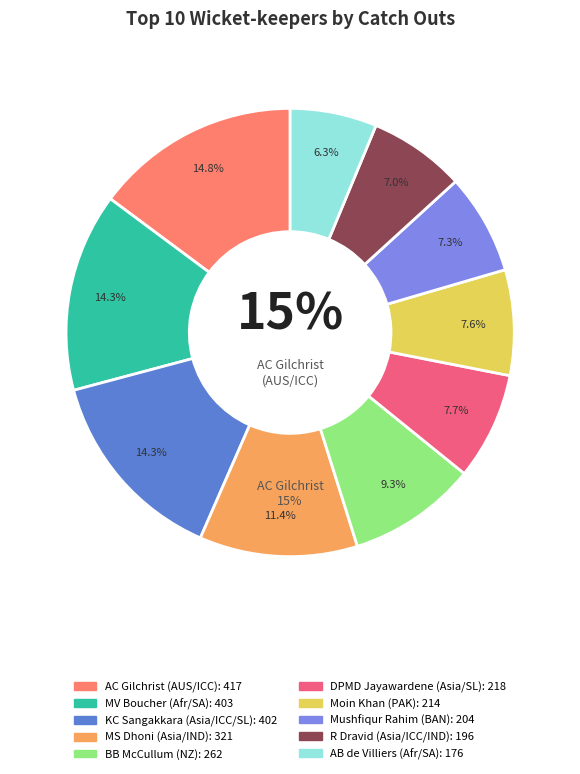

Approximately how many times larger is the value at MS Dhoni (Asia/IND) compared to Moin Khan (PAK)?

1.5